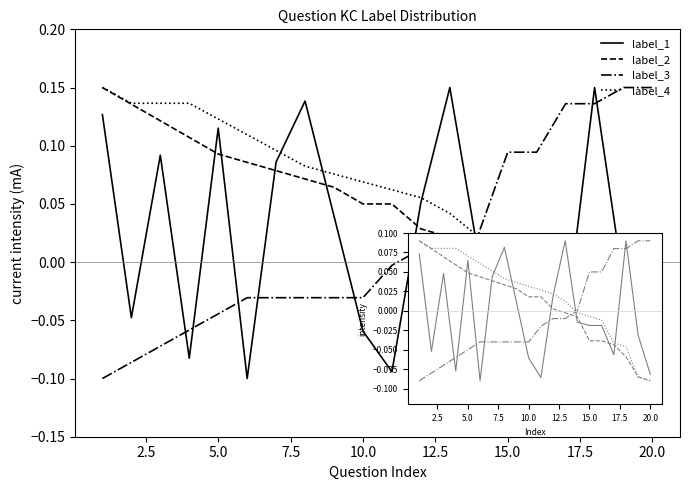

True or false: label_2 and label_3 intersect in this chart.

True